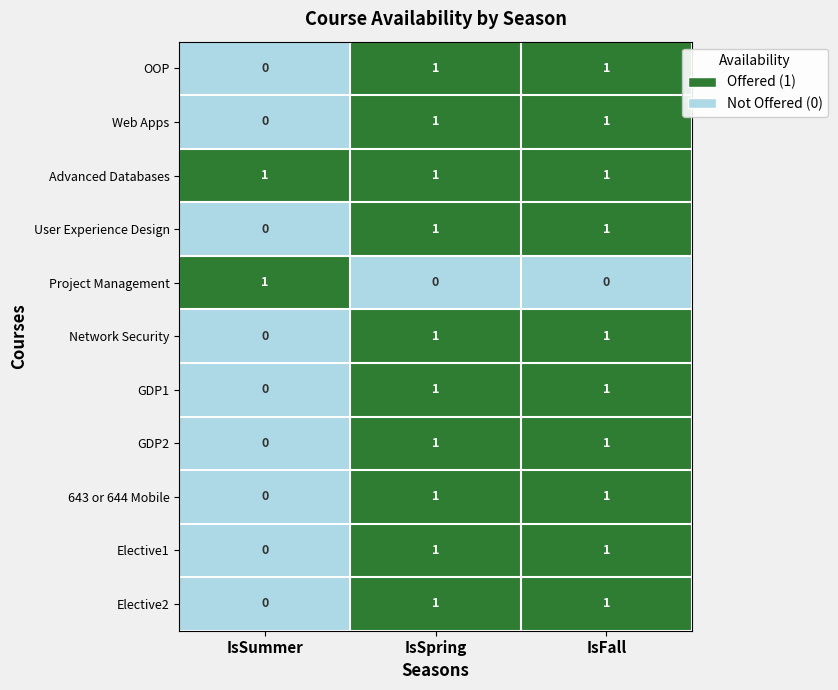

Is it true that Elective2 equals 1 at IsFall?

True